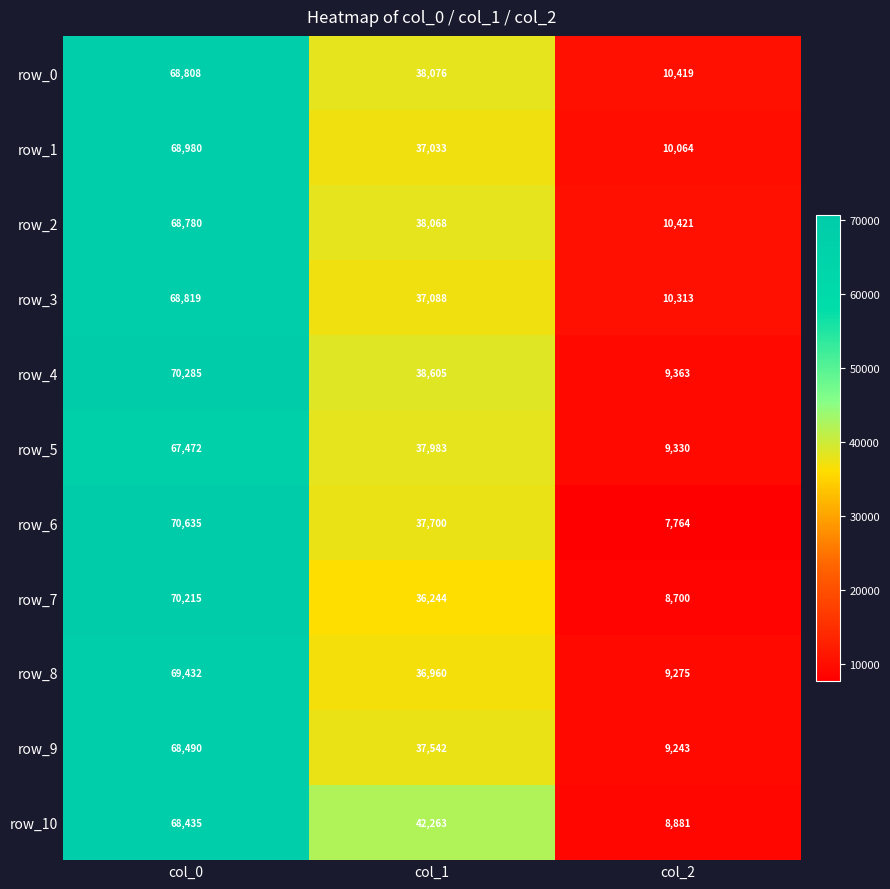

List the series in order of their peak value, highest first.

row_6, row_4, row_7, row_8, row_1, row_3, row_0, row_2, row_9, row_10, row_5